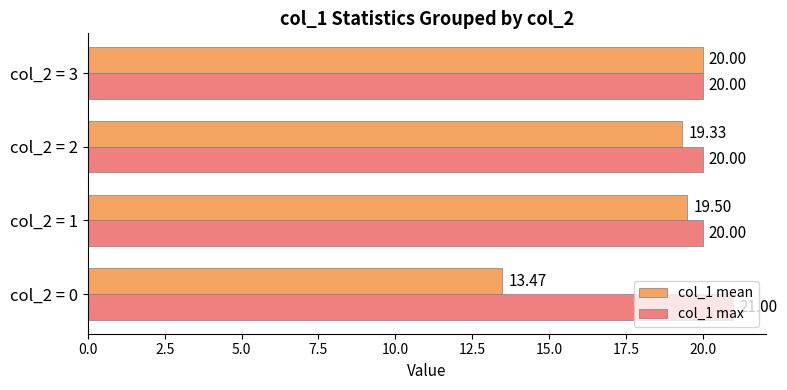

Rank the series at col_2 = 2 from lowest to highest value.

col_1 mean, col_1 max